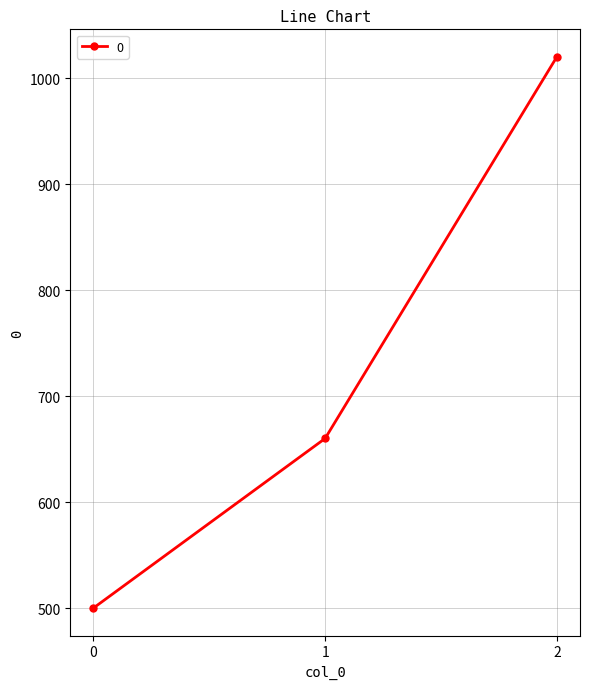

At which label is the value closest to 760?

1